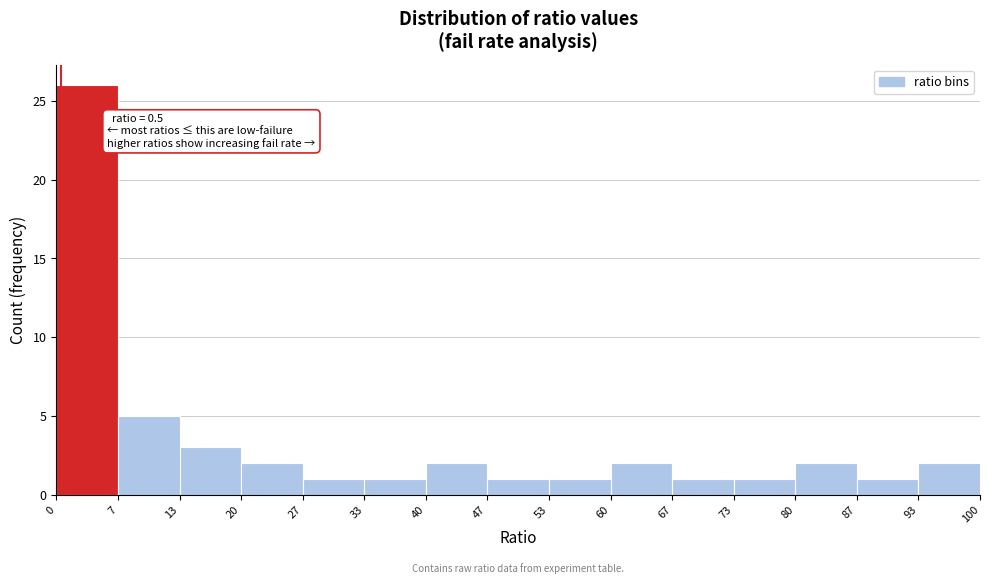

Which range on the x-axis has the tallest bar?

0 to 7